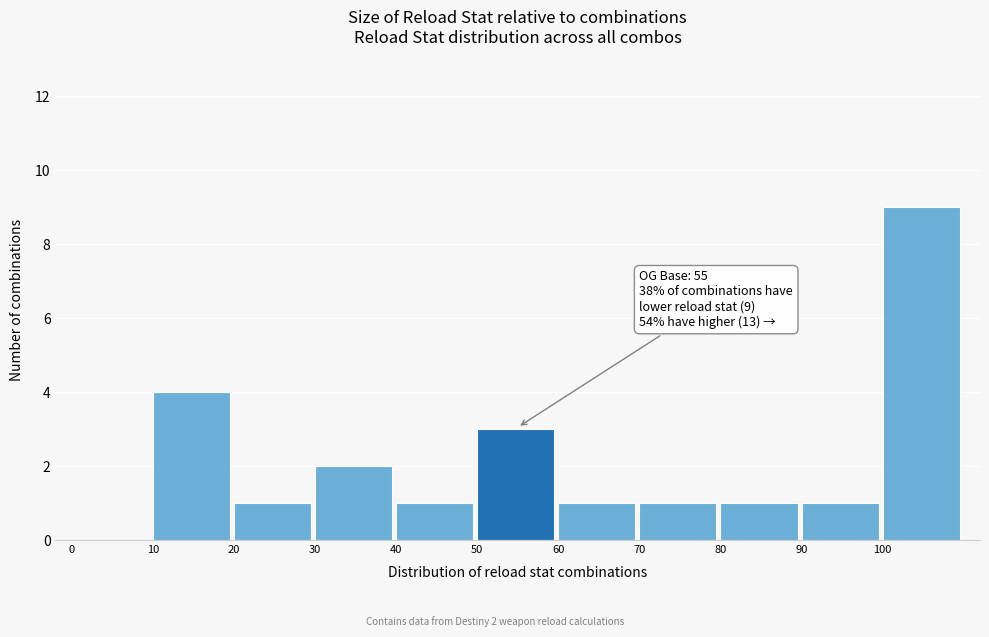

Over which range of the x-axis is the bar tallest?

100 to 110